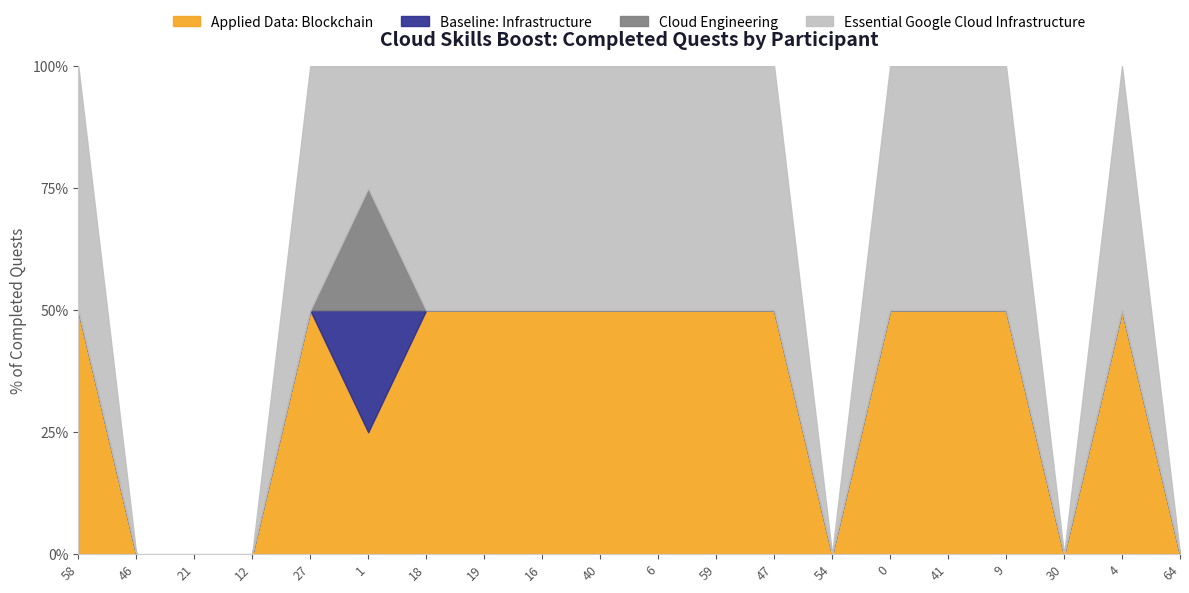

True or false: Essential Google Cloud Infrastructure and Applied Data: Blockchain intersect in this chart.

False